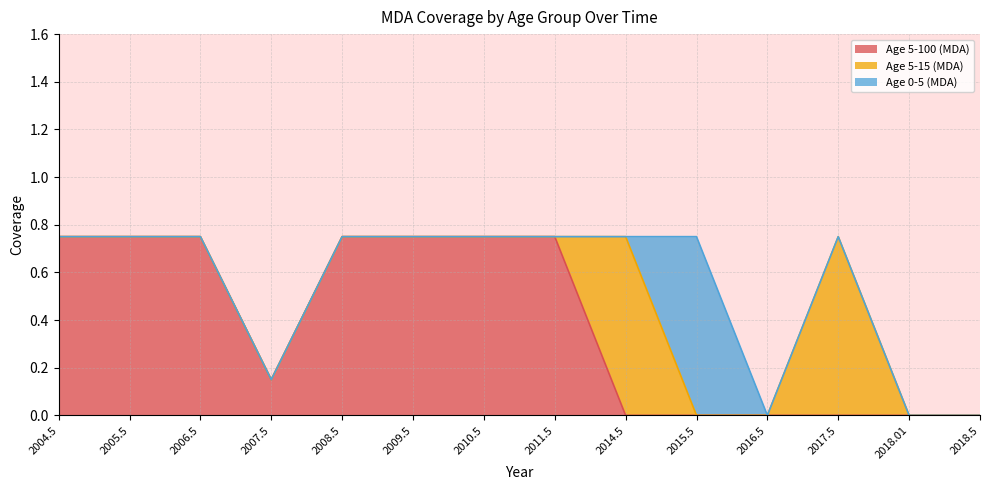

True or false: Age 5-100 (MDA) and Age 0-5 (MDA) intersect in this chart.

False